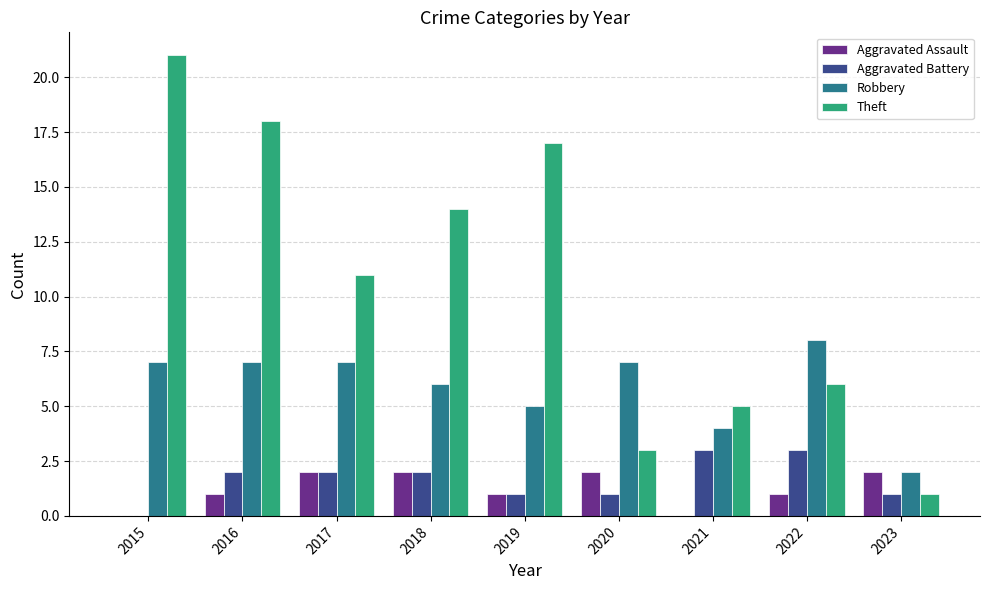

Reading left to right, transcribe all the data shown in this chart.

Aggravated Assault: 2015=0	2016=1	2017=2	2018=2	2019=1	2020=2	2021=0	2022=1	2023=2
Aggravated Battery: 2015=0	2016=2	2017=2	2018=2	2019=1	2020=1	2021=3	2022=3	2023=1
Robbery: 2015=7	2016=7	2017=7	2018=6	2019=5	2020=7	2021=4	2022=8	2023=2
Theft: 2015=21	2016=18	2017=11	2018=14	2019=17	2020=3	2021=5	2022=6	2023=1